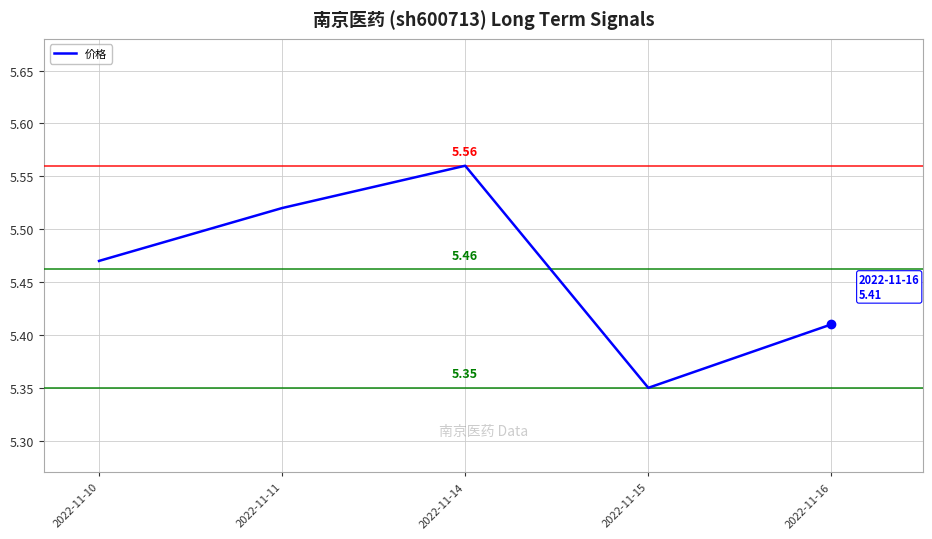

List the labels in order of value, largest first.

2022-11-14, 2022-11-11, 2022-11-10, 2022-11-16, 2022-11-15